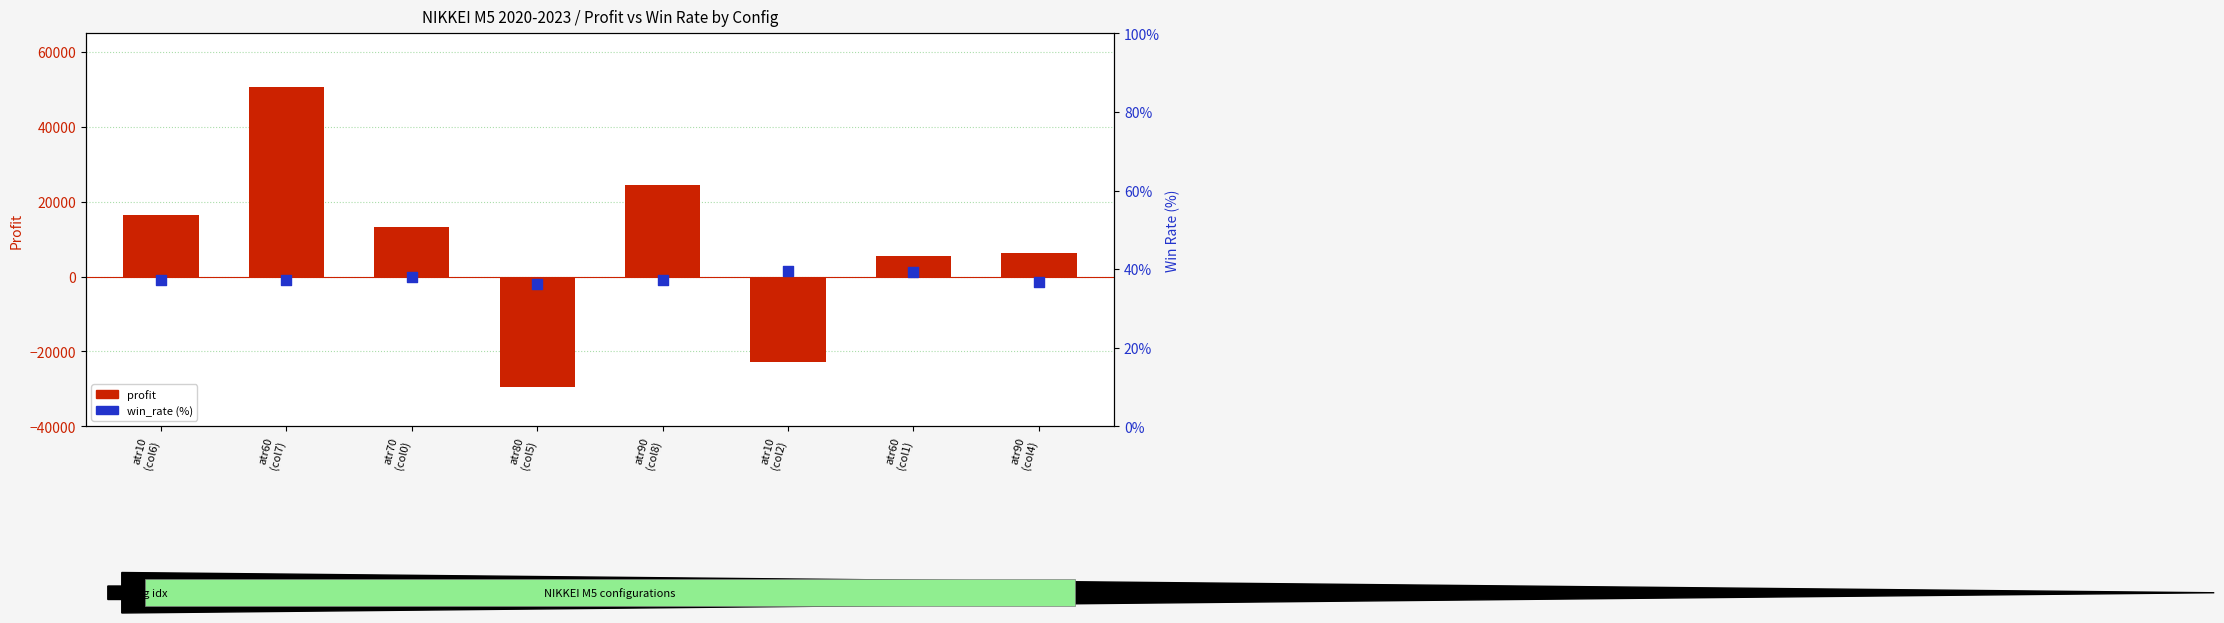

Is the value of profit at atr80
(col5) greater than the value of win_rate (%) at atr60
(col1)?

No